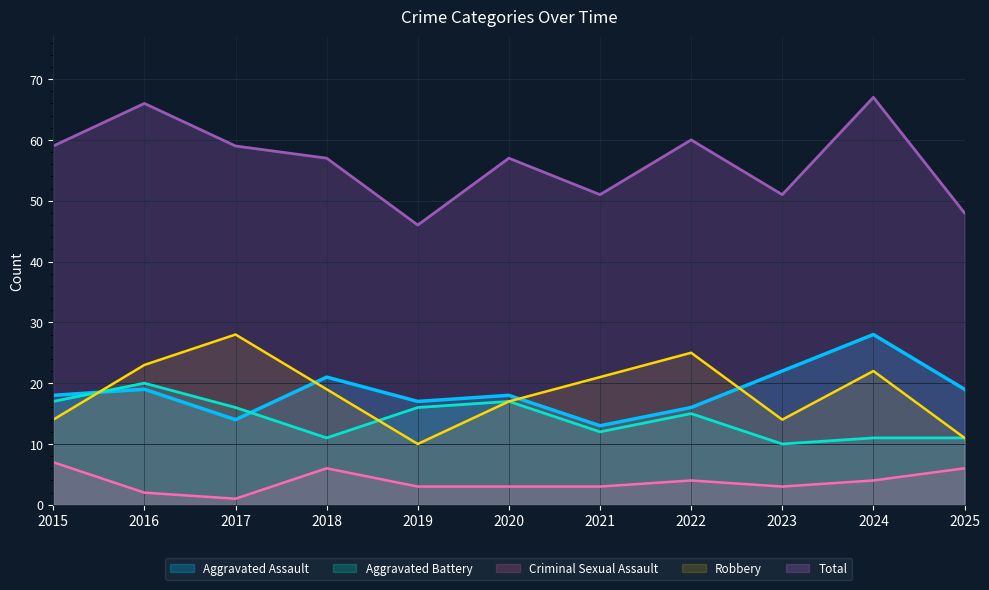

What is the spread (max minus min) of values at 2021?

48